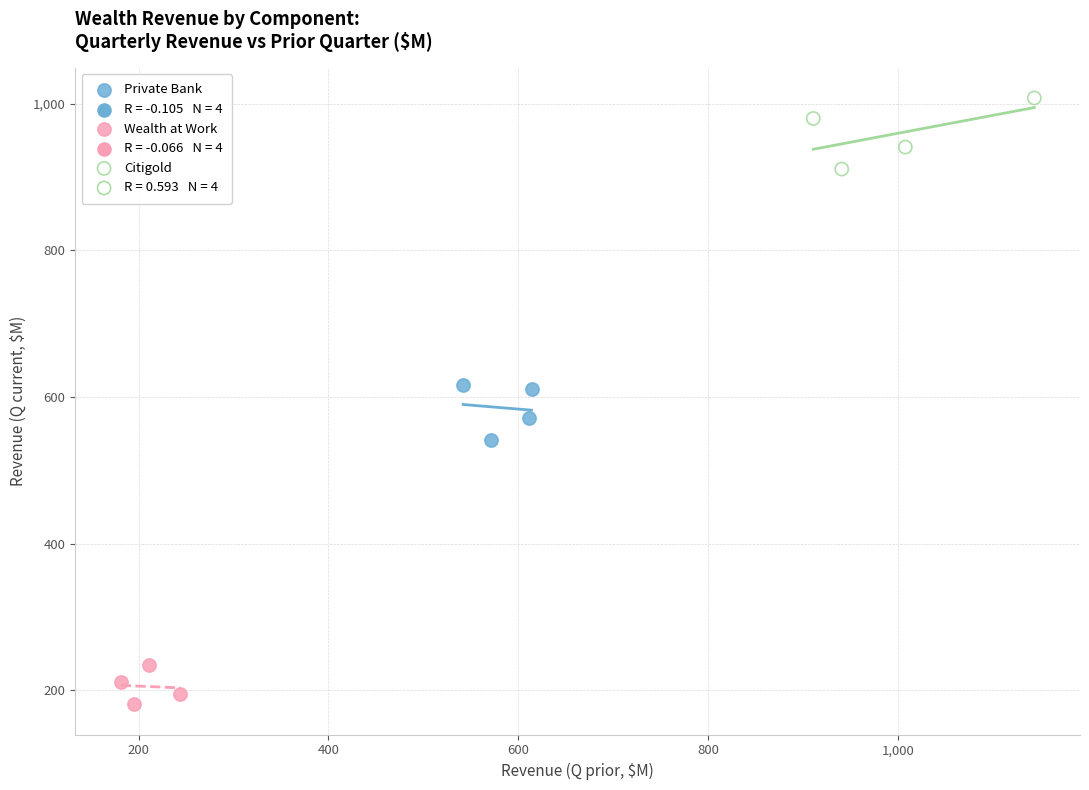

Which series contains the lowest Y value?

Wealth at Work